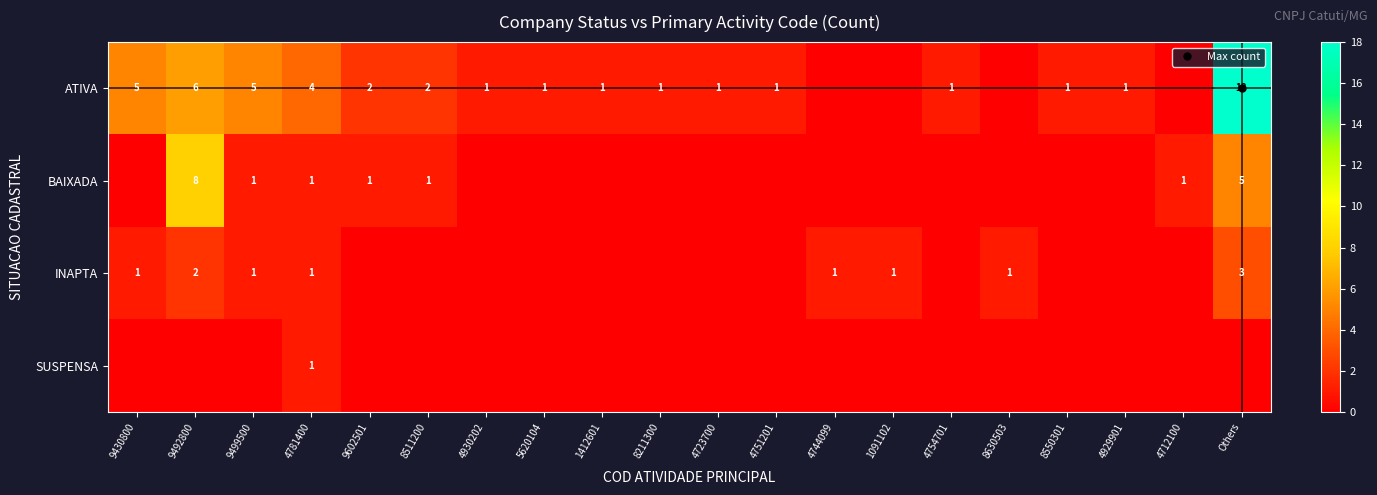

What is the difference between the maximum and second lowest values in the BAIXADA series?

8